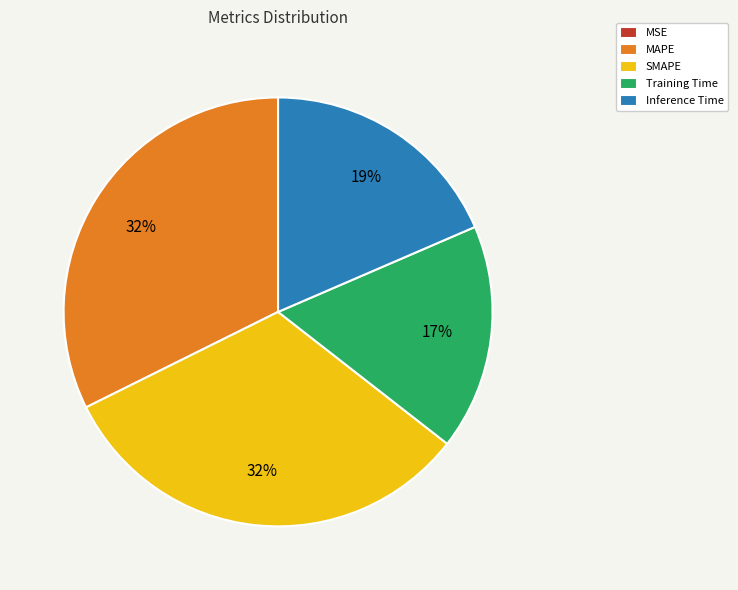

Is the sum of SMAPE and MAPE greater than half?

Yes